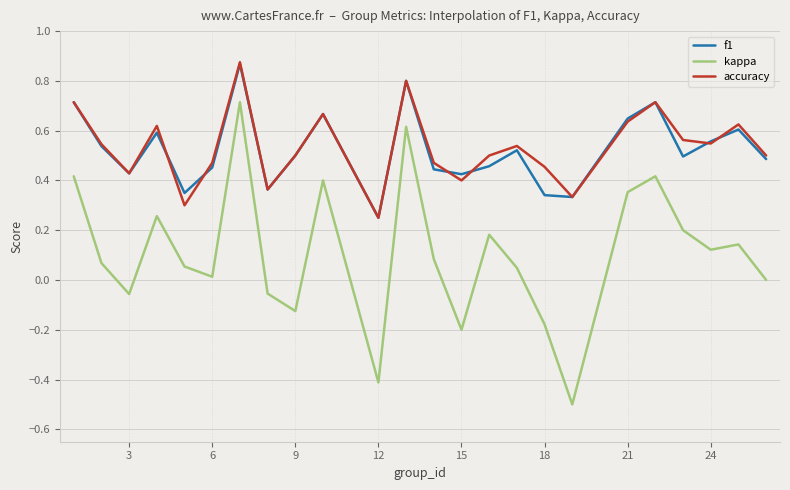

Which series has the largest range (max minus min)?

kappa